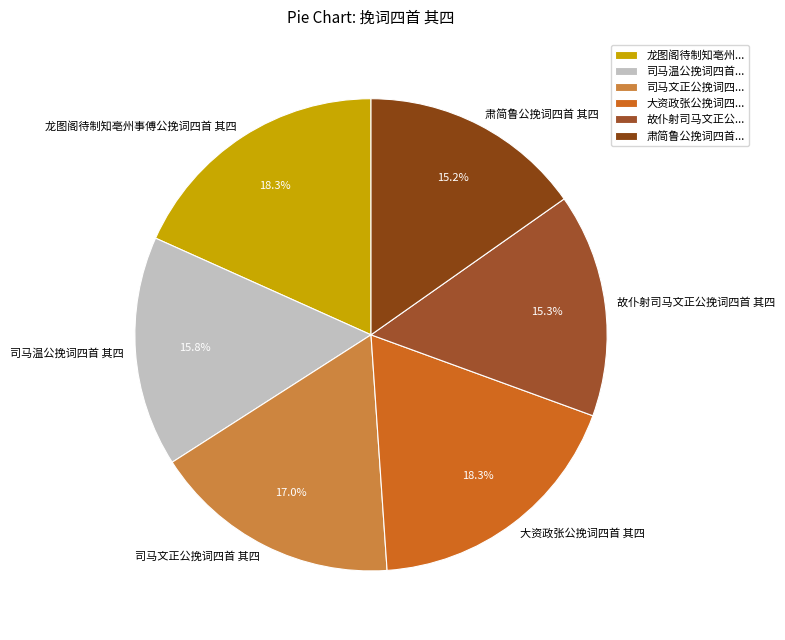

How many segments does this pie chart have?

6